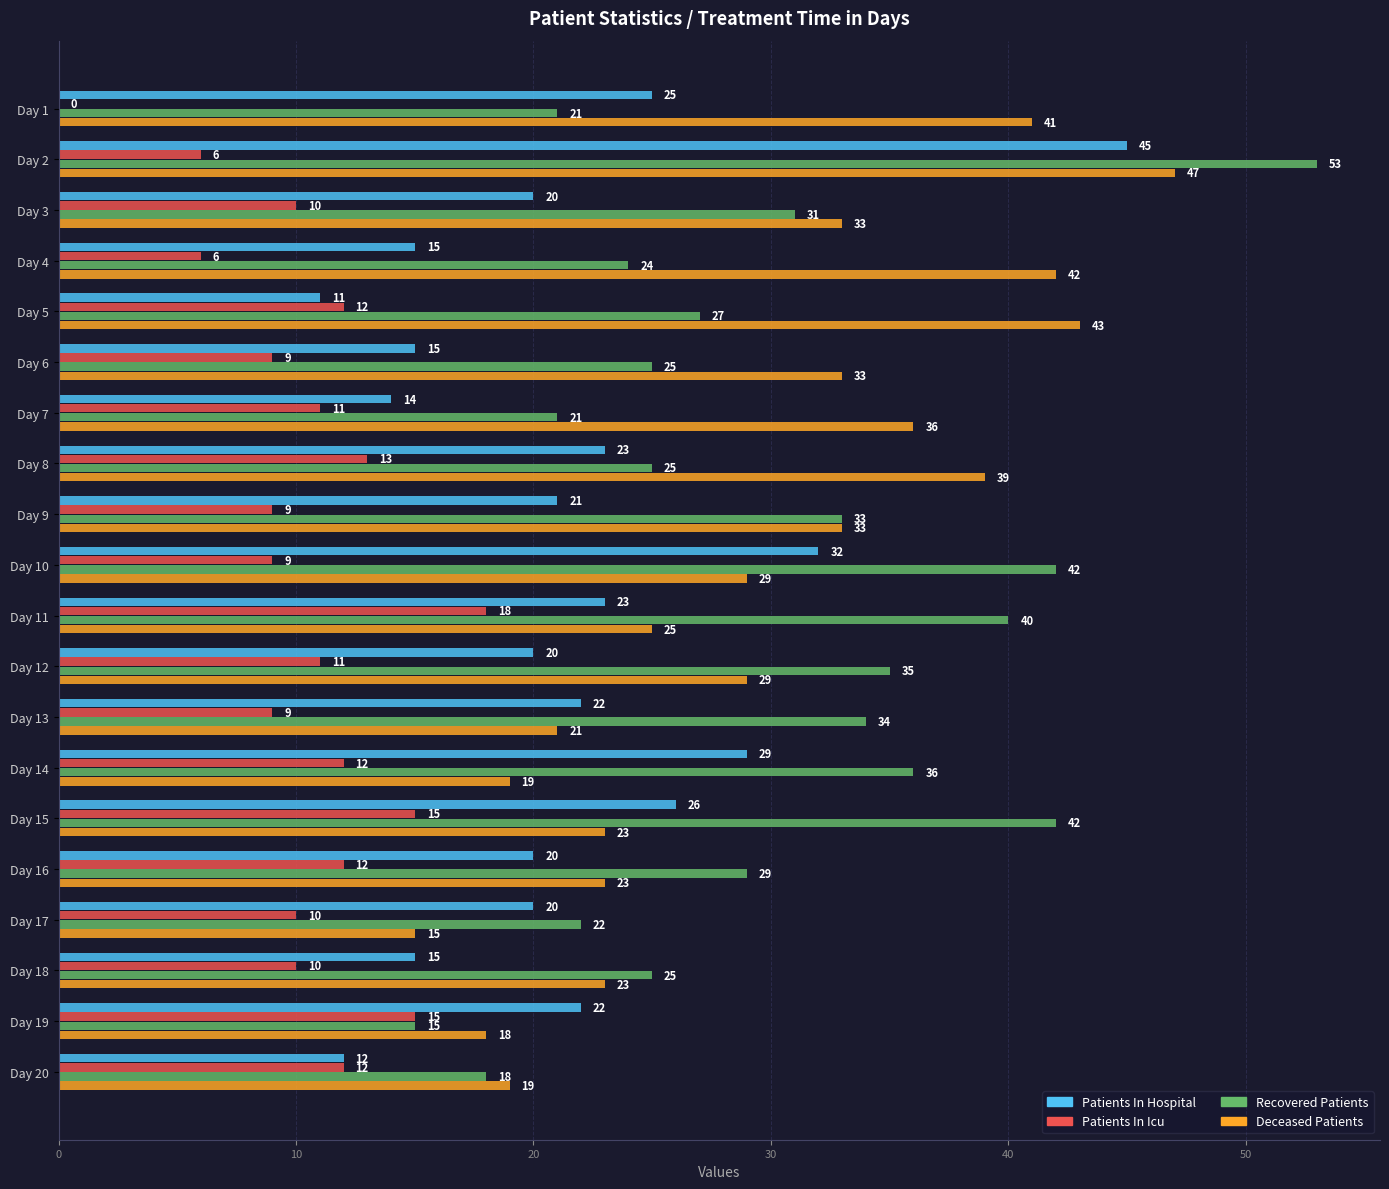

What is the total value across all series at Day 15?

106